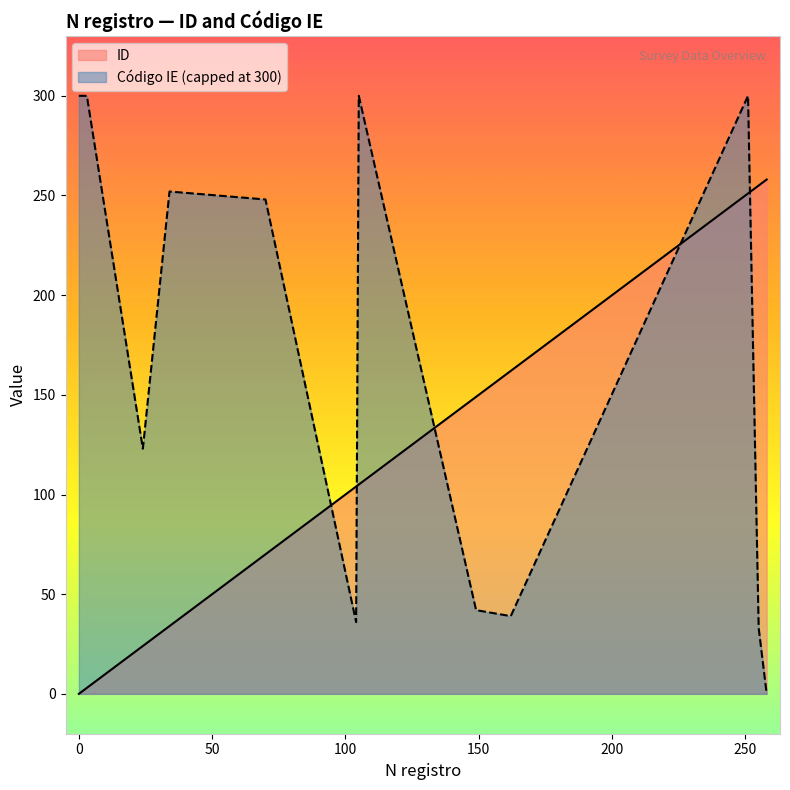

List the labels in order of value, largest first.

258, 255, 251, 162, 149, 105, 104, 70, 34, 24, 3, 2, 1, 0